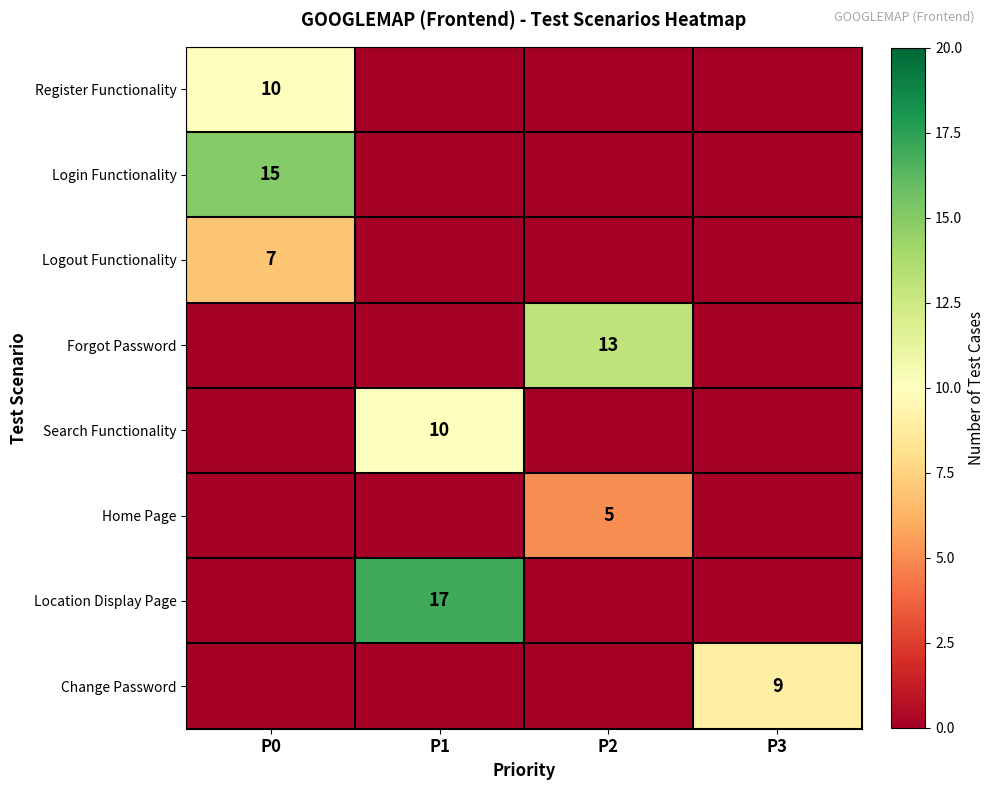

What is the total value across all series at P0?

32